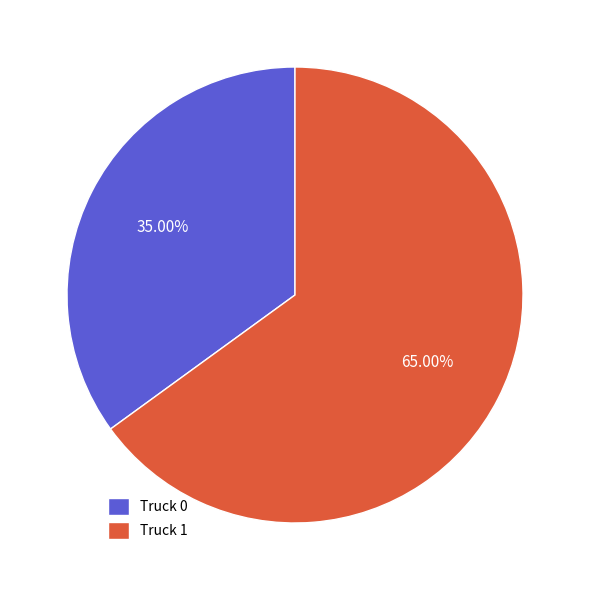

Rank the categories by value from lowest to highest.

Truck 0, Truck 1